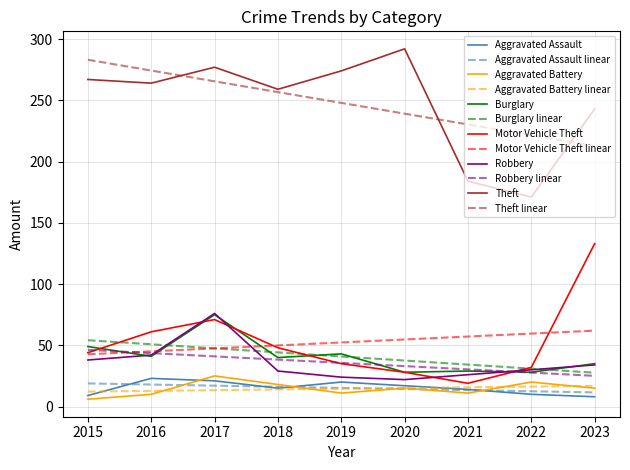

Between 2017 and 2021, which series saw the biggest shift?

Theft